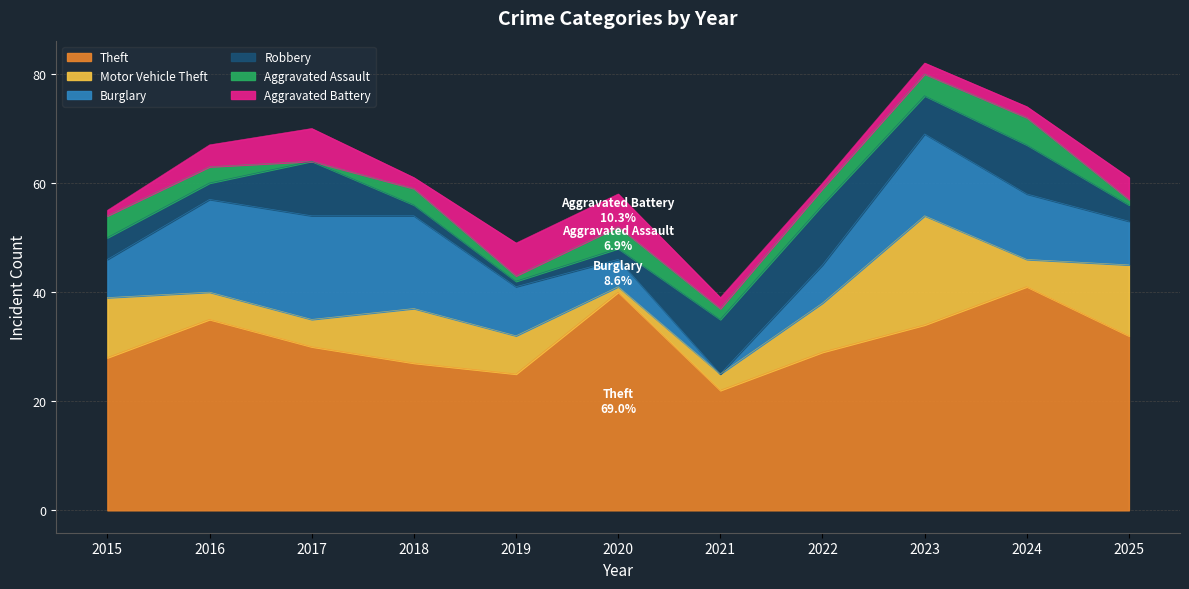

What are all the series names shown in the legend?

Theft, Motor Vehicle Theft, Burglary, Robbery, Aggravated Assault, Aggravated Battery